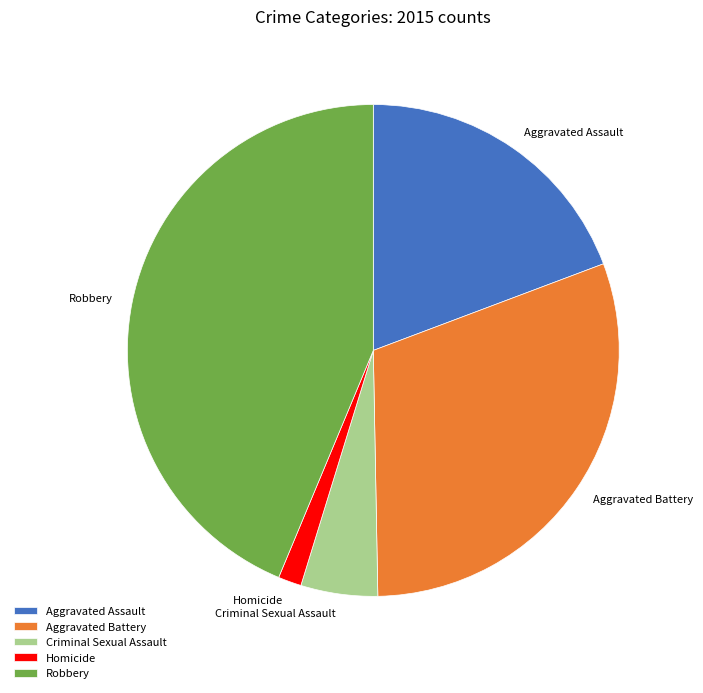

Does Robbery account for over 50% of the chart?

No